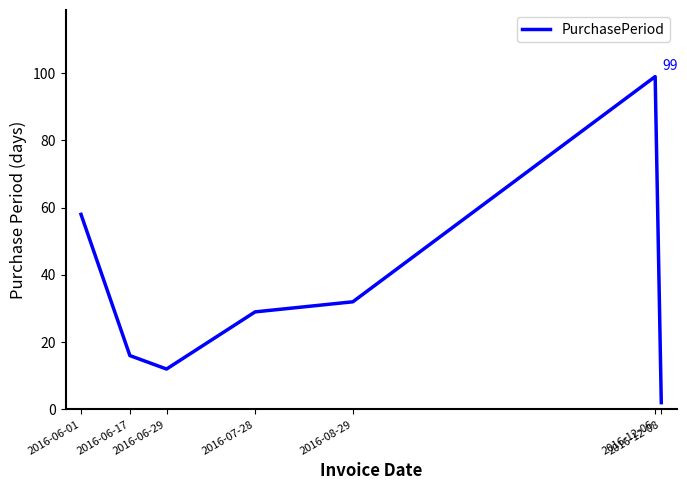

At which label is the value closest to 50?

2016-06-01